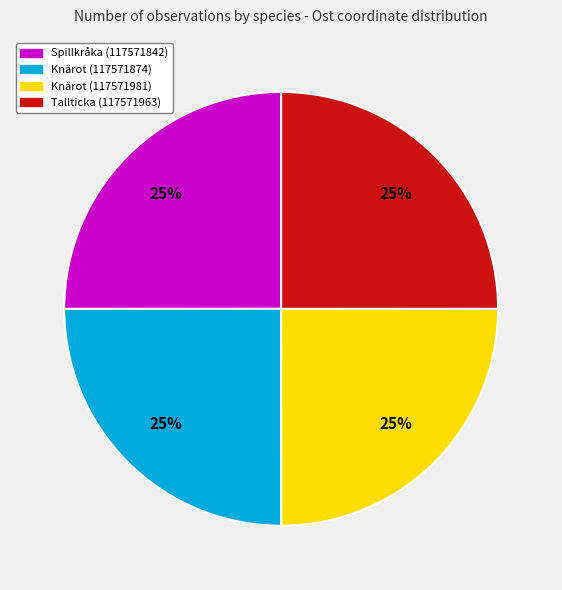

What percentage is the Tallticka (117571963) slice, to the nearest percent?

25%